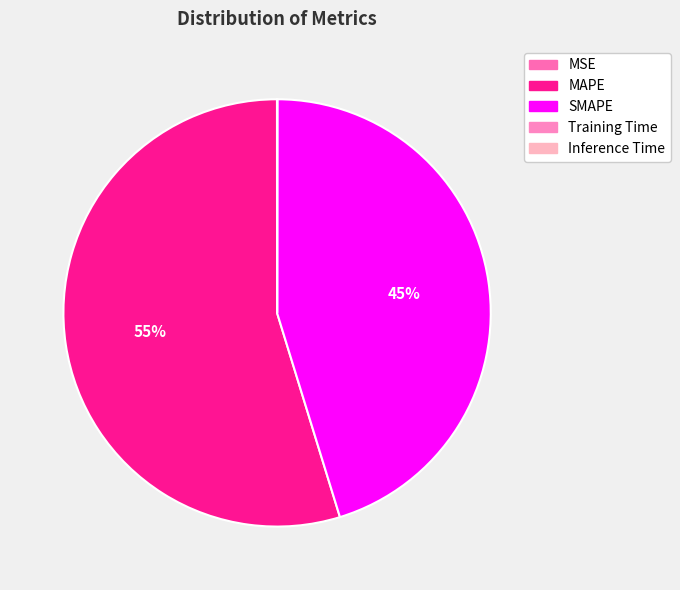

How many slices are in this pie chart?

5